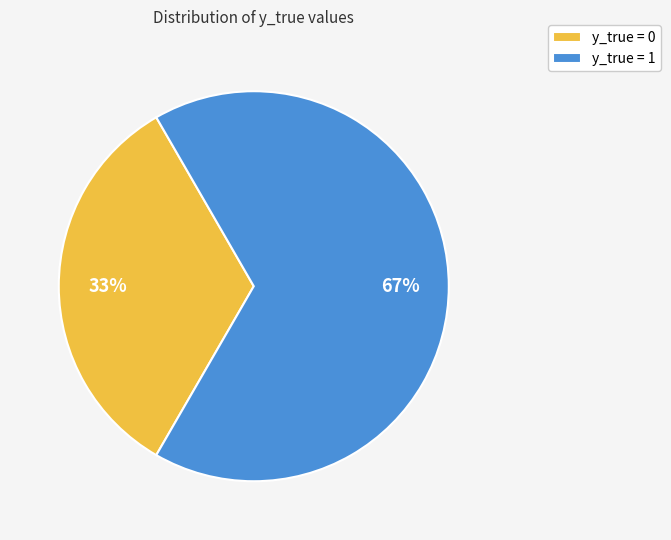

To the nearest percent, what is the combined percentage of y_true = 0 and y_true = 1?

100%